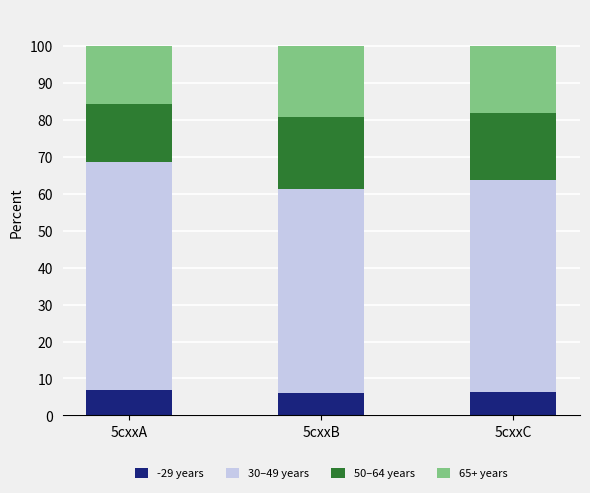

What is the sum of all -29 years values?

19.4